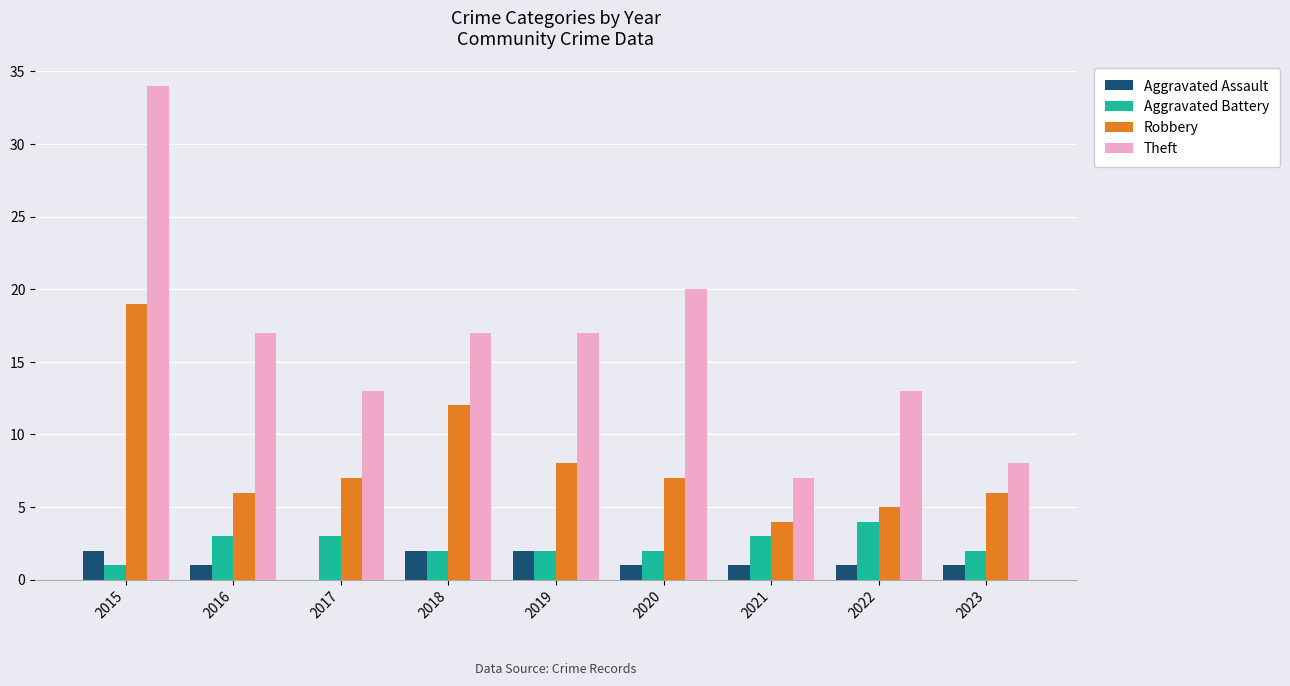

Is it true that Robbery equals 8 at 2022?

False